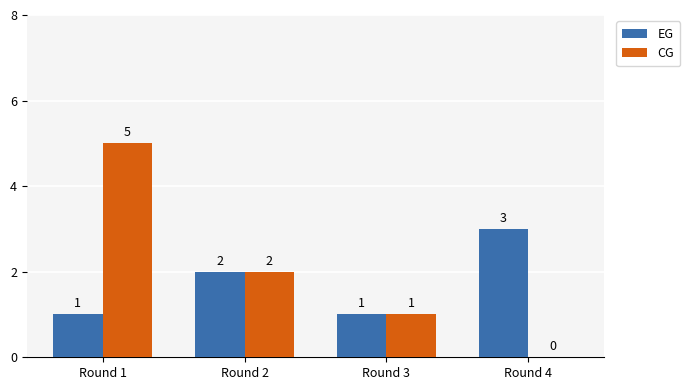

Reading left to right, what are all the values shown in this chart?

EG: Round 1=1	Round 2=2	Round 3=1	Round 4=3
CG: Round 1=5	Round 2=2	Round 3=1	Round 4=0